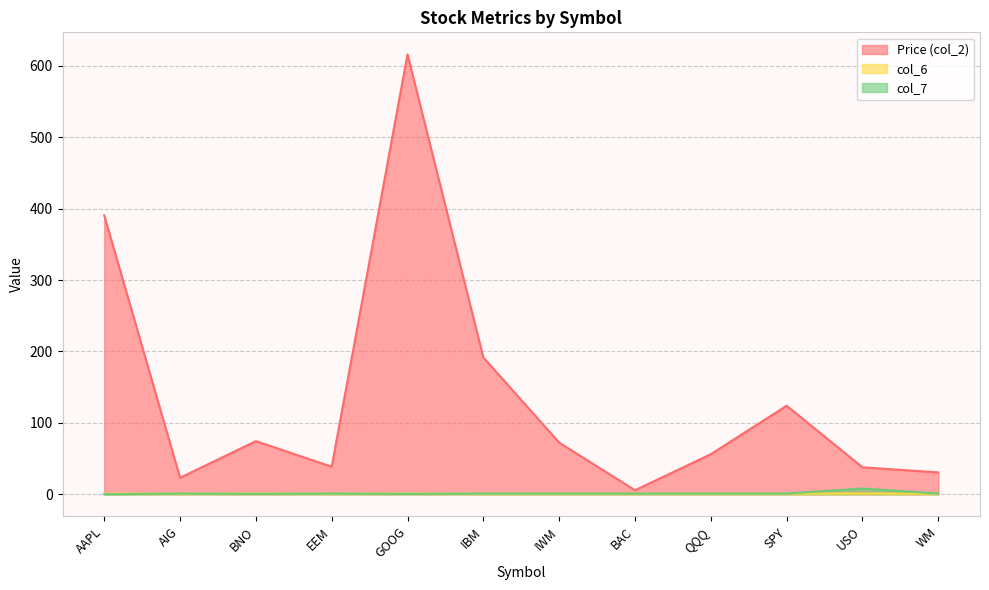

How many data points does each series have?

12